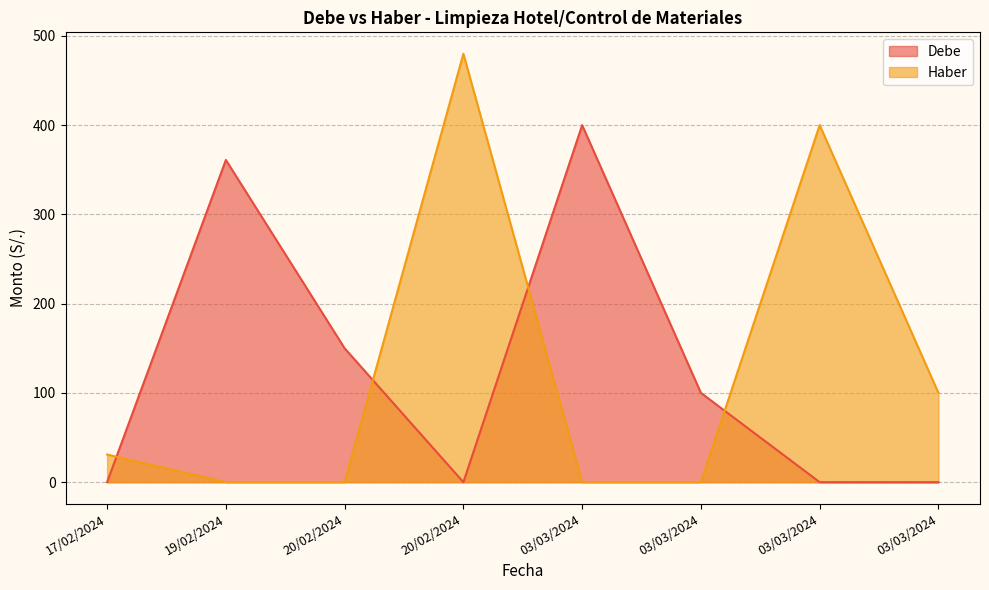

Does the chart display data point markers on the line(s)?

No